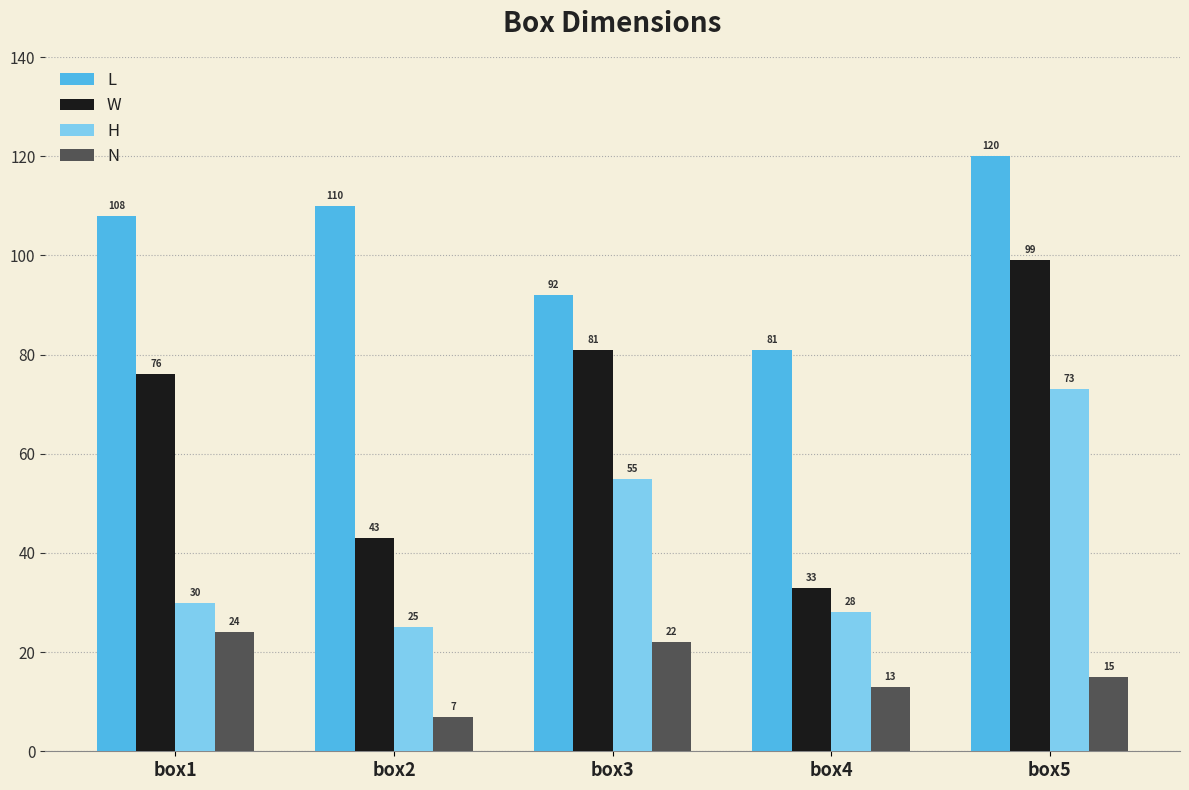

Which label corresponds to the smallest value in the chart?

box2